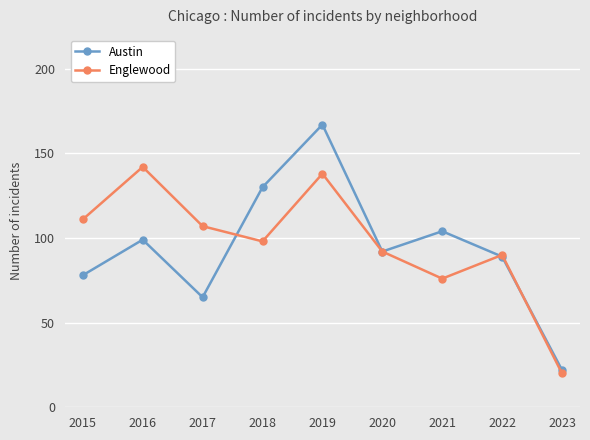

Which label corresponds to the smallest value in the chart?

2023